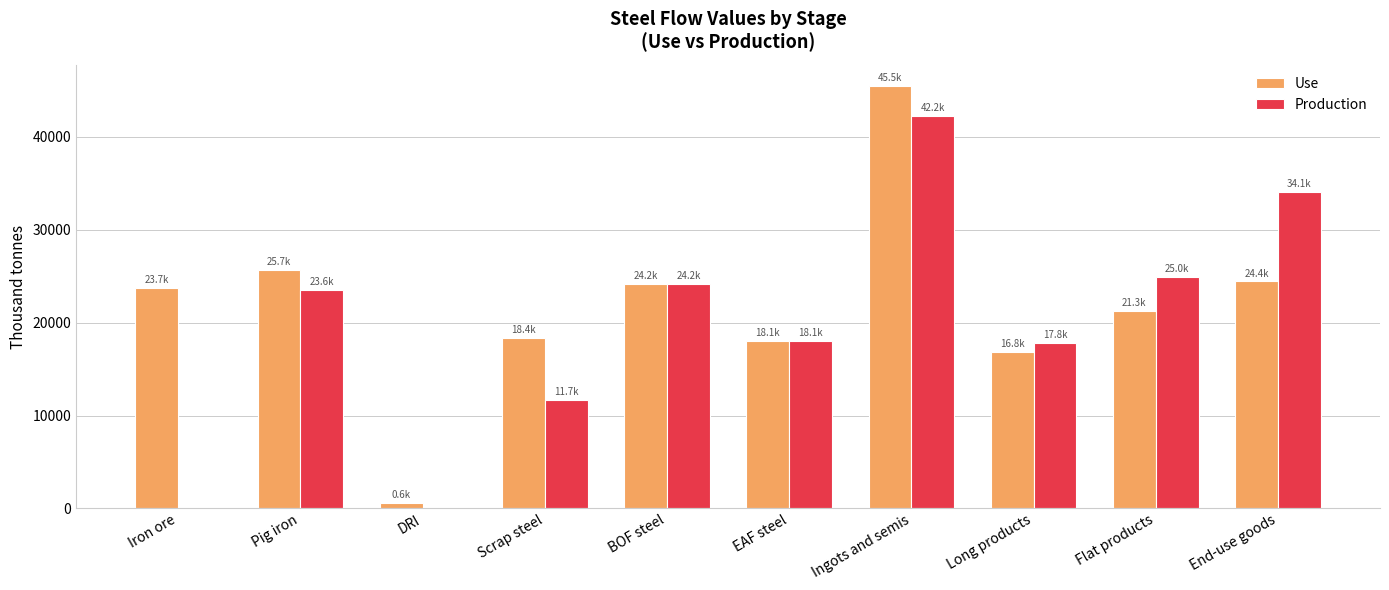

Reading left to right, list all the values displayed in this chart.

Use: 23714.9	25712.5	562.1	18380.0	24172.7	18072.2	45498.5	16830.5	21267.0	24445.6
Production: 0.0	23565.5	0.0	11699.4	24172.7	18072.2	42244.9	17807.6	24964.6	34110.3